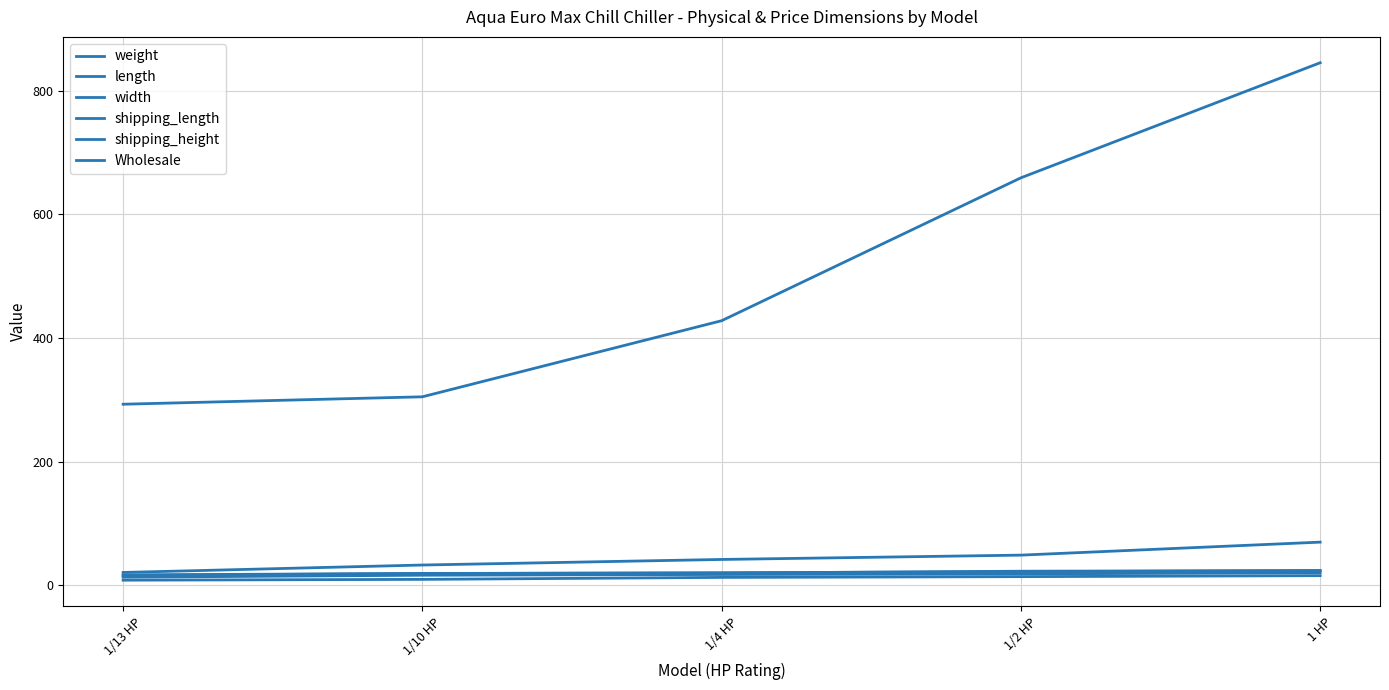

Is this an area chart (filled region under the line)?

No